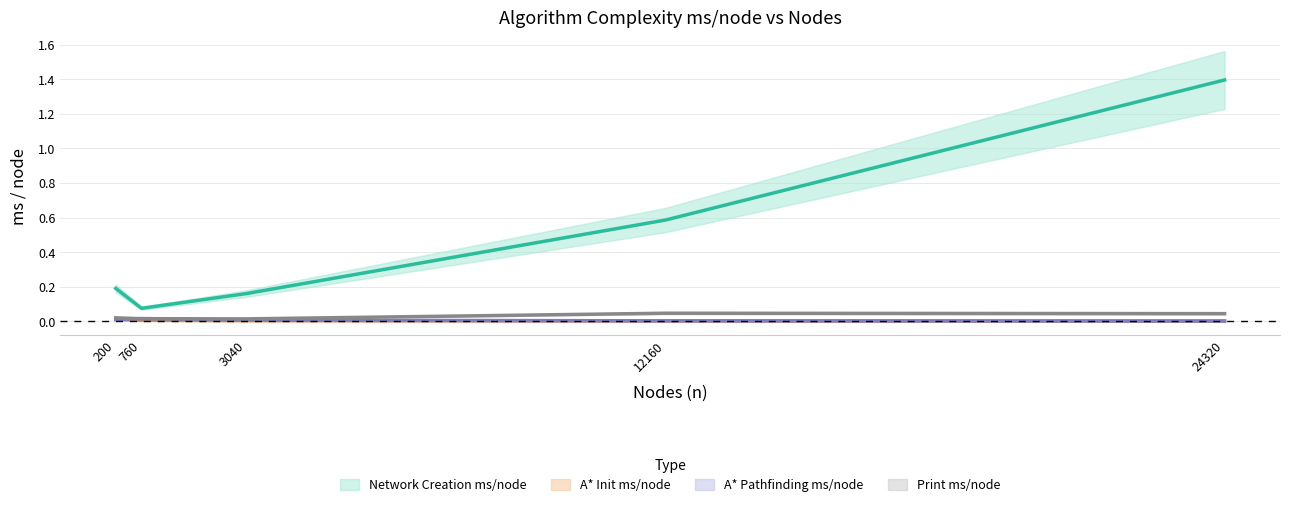

Reading right to left, what are all the values shown in this chart?

Network Creation ms/node: 24320=1.4	12160=0.6	3040=0.2	760=0.1	200=0.2
A* Init ms/node: 24320=0.0	12160=0.0	3040=0.0	760=0.0	200=0.0
A* Pathfinding ms/node: 24320=0.0	12160=0.0	3040=0.0	760=0.0	200=0.0
Print ms/node: 24320=0.0	12160=0.0	3040=0.0	760=0.0	200=0.0